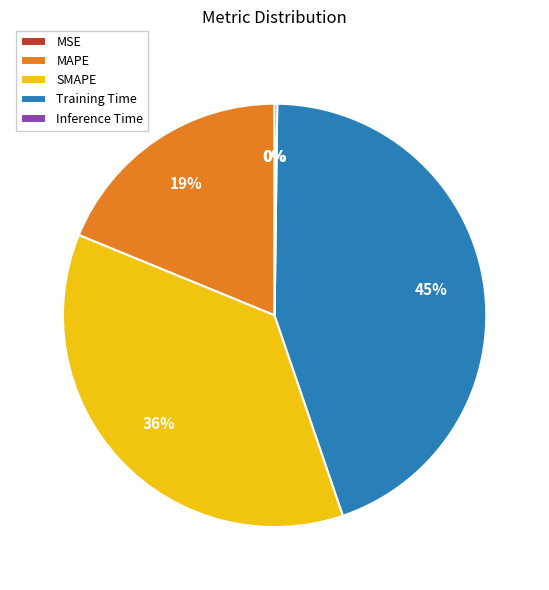

To the nearest percent, what is the difference between the MAPE and Training Time slice percentages?

26%